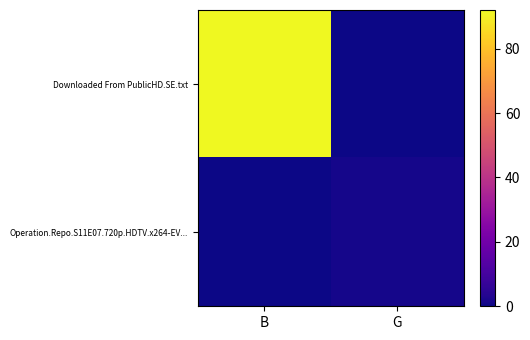

Reading left to right, extract all data points from this chart.

Downloaded From PublicHD.SE.txt: B=92.0	G=0.0
Operation.Repo.S11E07.720p.HDTV.x264-EV...: B=0.0	G=1.1